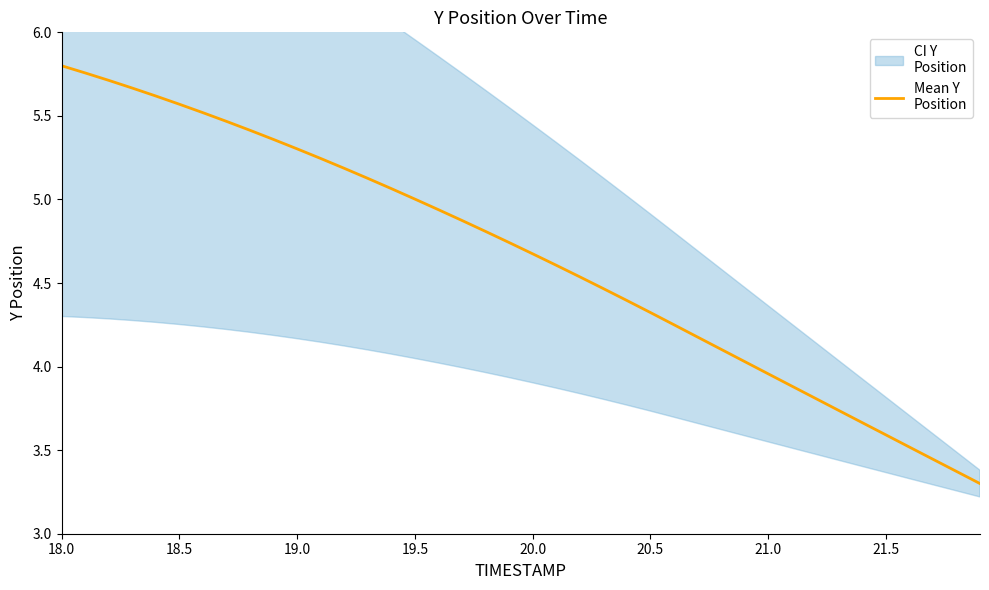

Where does the data first go above 4?

18.0